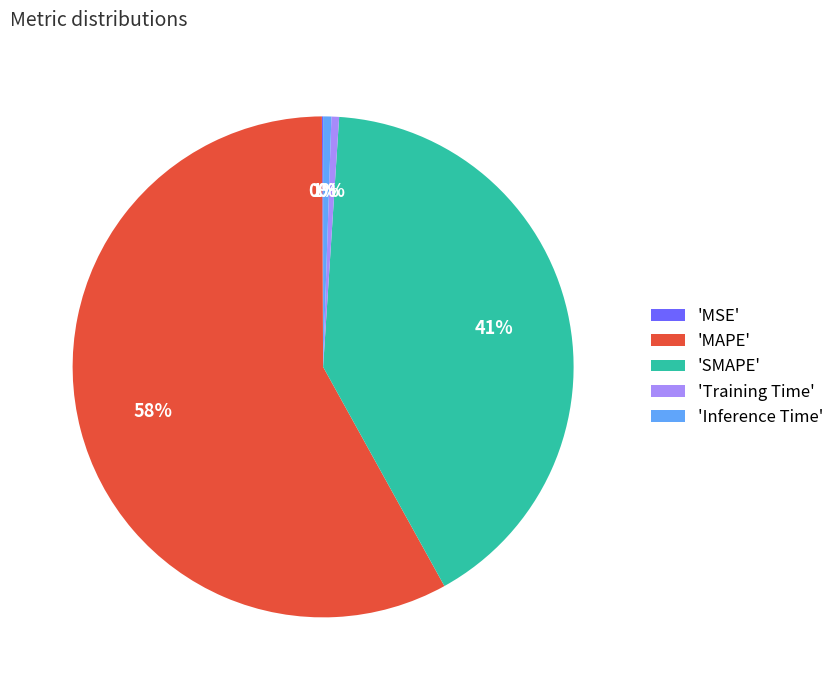

Which slice is the largest?

'MAPE'